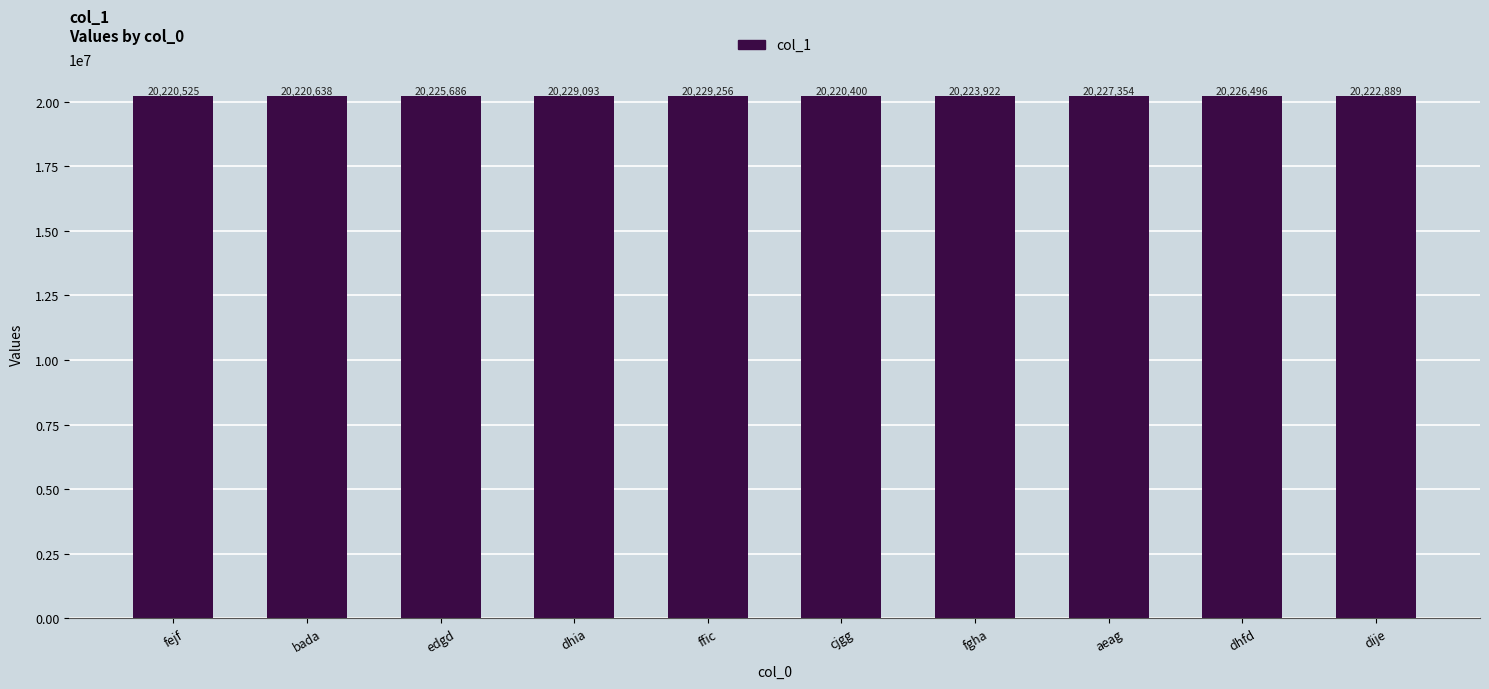

What is the value of the 9th bar from the left?

20226496